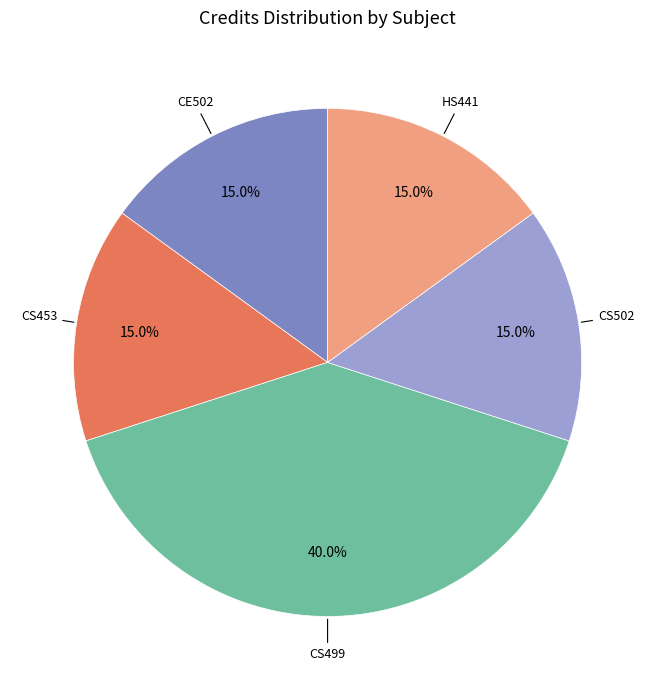

What percentage is NOT represented by CS499?

60.0%